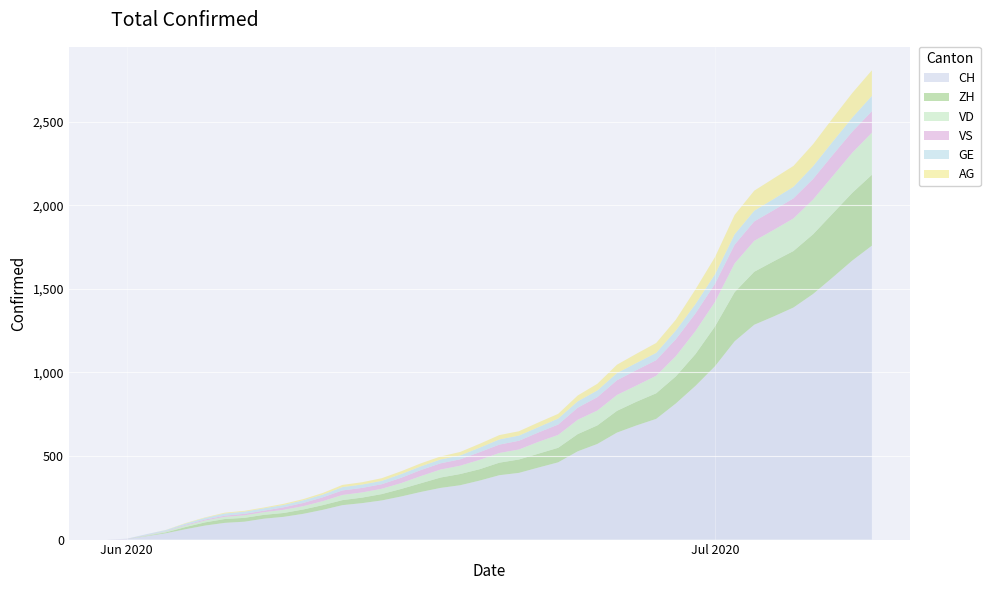

Reading left to right, list all the values displayed in this chart.

CH: 0=0	1=3	2=20	3=38	4=62	5=84	6=100	7=107	8=125	9=136	10=154	11=178	12=206	13=218	14=234	15=258	16=285	17=309	18=325	19=353	20=385	21=399	22=431	23=462	24=528	25=572	26=640	27=683	28=722	29=814	30=919	31=1037	32=1186	33=1285	34=1335	35=1388	36=1469	37=1568	38=1669	39=1758
ZH: 0=0	1=0	2=2	3=5	4=13	5=19	6=23	7=23	8=23	9=23	10=26	11=28	12=30	13=33	14=38	15=45	16=52	17=62	18=67	19=68	20=75	21=80	22=83	23=87	24=103	25=111	26=130	27=142	28=153	29=162	30=190	31=238	32=294	33=317	34=330	35=338	36=357	37=382	38=405	39=424
VD: 0=0	1=0	2=4	3=6	4=9	5=11	6=13	7=15	8=16	9=19	10=20	11=24	12=31	13=31	14=32	15=35	16=43	17=48	18=50	19=56	20=58	21=60	22=71	23=77	24=86	25=89	26=95	27=97	28=105	29=121	30=138	31=147	32=172	33=185	34=188	35=195	36=208	37=224	38=240	39=252
GE: 0=0	1=1	2=4	3=6	4=8	5=10	6=13	7=13	8=14	9=14	10=16	11=16	12=20	13=20	14=20	15=22	16=22	17=23	18=23	19=27	20=31	21=31	22=32	23=36	24=38	25=40	26=43	27=43	28=44	29=52	30=56	31=57	32=62	33=64	34=67	35=69	36=76	37=80	38=84	39=92
VS: 0=0	1=1	2=2	3=2	4=4	5=6	6=7	7=9	8=9	9=15	10=19	11=23	12=27	13=27	14=27	15=32	16=36	17=37	18=38	19=46	20=50	21=52	22=56	23=62	24=72	25=80	26=88	27=92	28=93	29=101	30=105	31=108	32=112	33=116	34=118	35=120	36=123	37=126	38=126	39=128
AG: 0=0	1=0	2=0	3=1	4=3	5=3	6=5	7=5	8=5	9=7	10=7	11=10	12=13	13=14	14=16	15=17	16=18	17=18	18=21	19=23	20=26	21=26	22=28	23=28	24=35	25=40	26=50	27=55	28=59	29=65	30=88	31=103	32=116	33=120	34=123	35=125	36=132	37=140	38=147	39=153